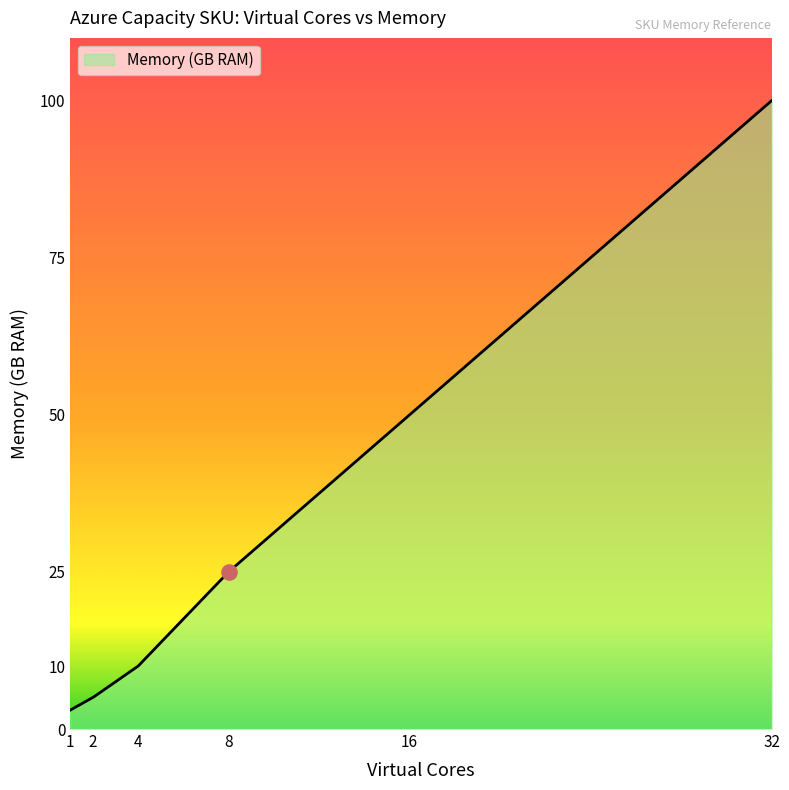

What is the ratio of the value at A6 to the value at A5?

2.0